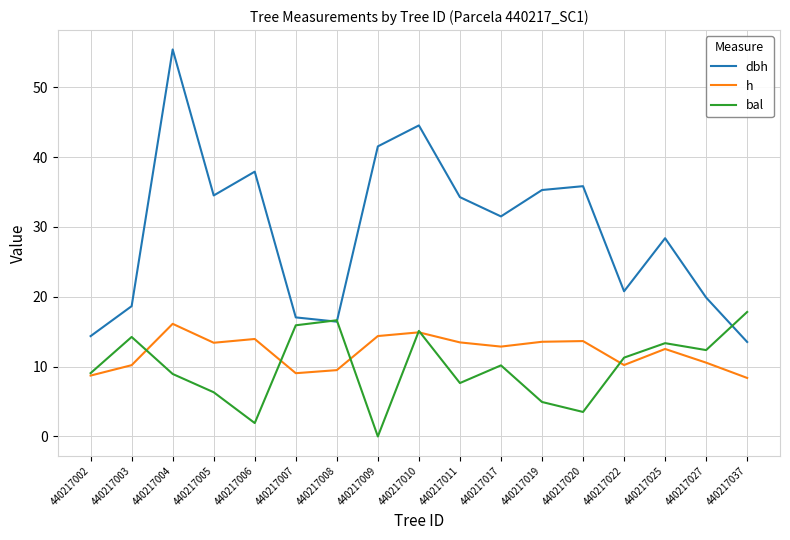

True or false: bal has a value of 0.0 at 440217009.

True